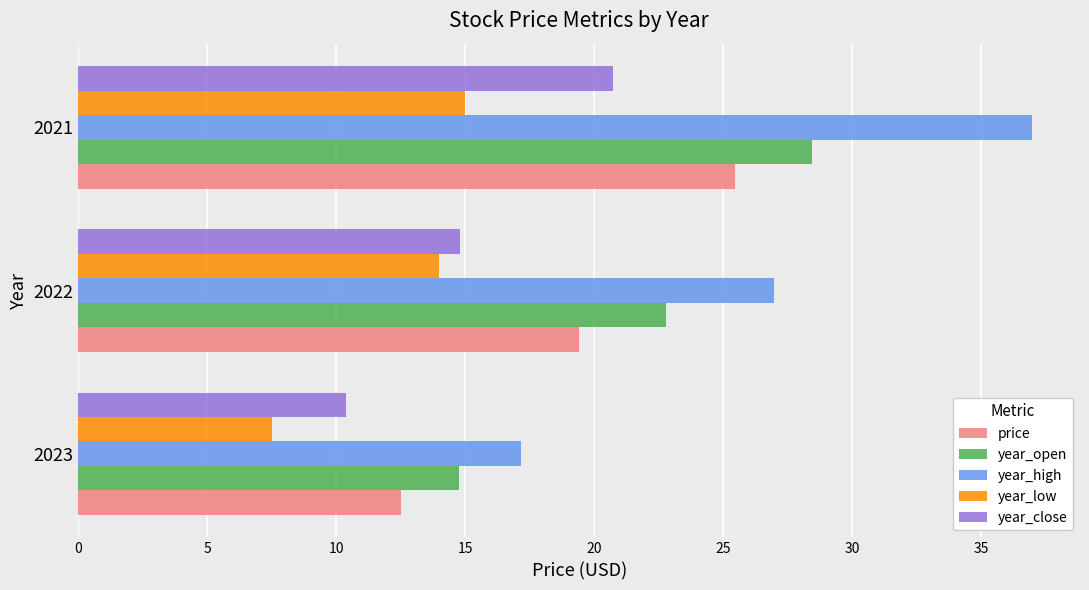

Which series has the largest total across all categories?

year_high